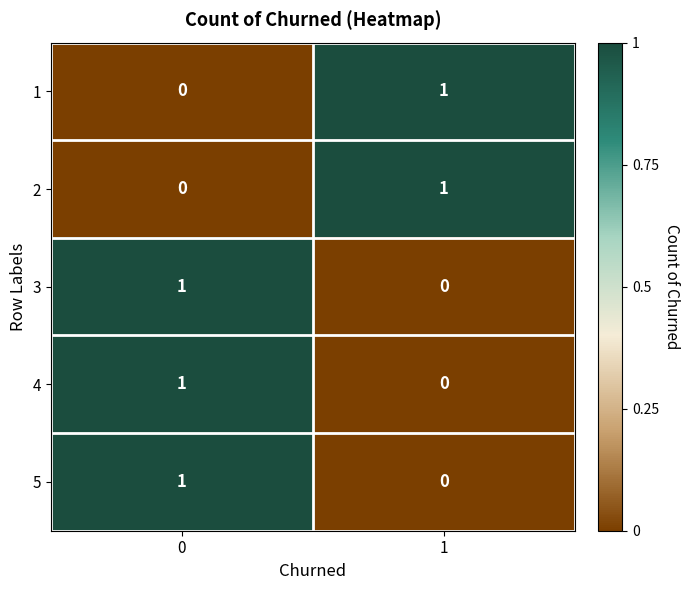

What is the total value across all series at 0?

3